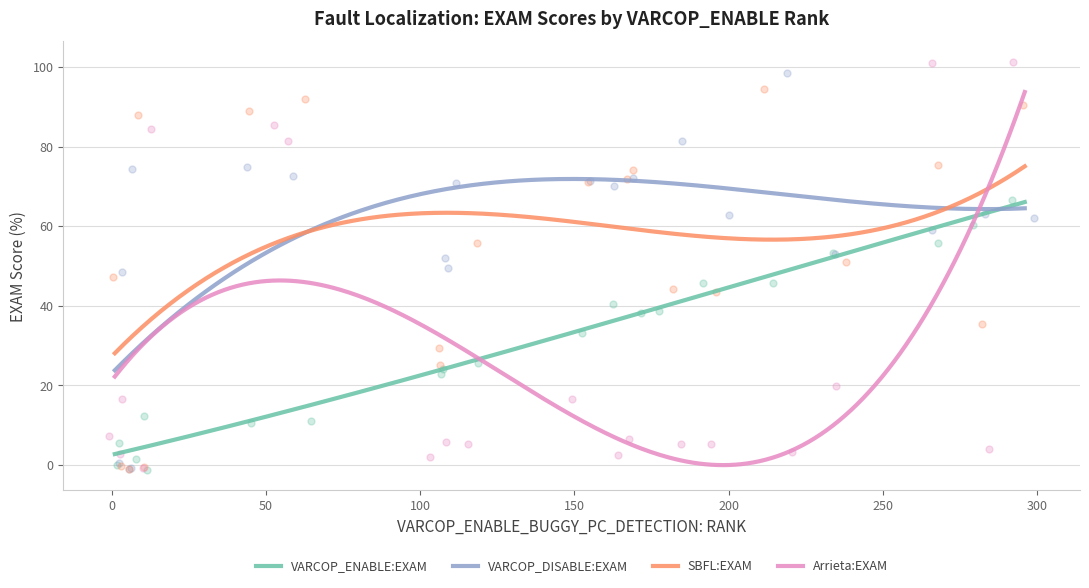

Which series reaches the minimum Y coordinate?

VARCOP_ENABLE:EXAM